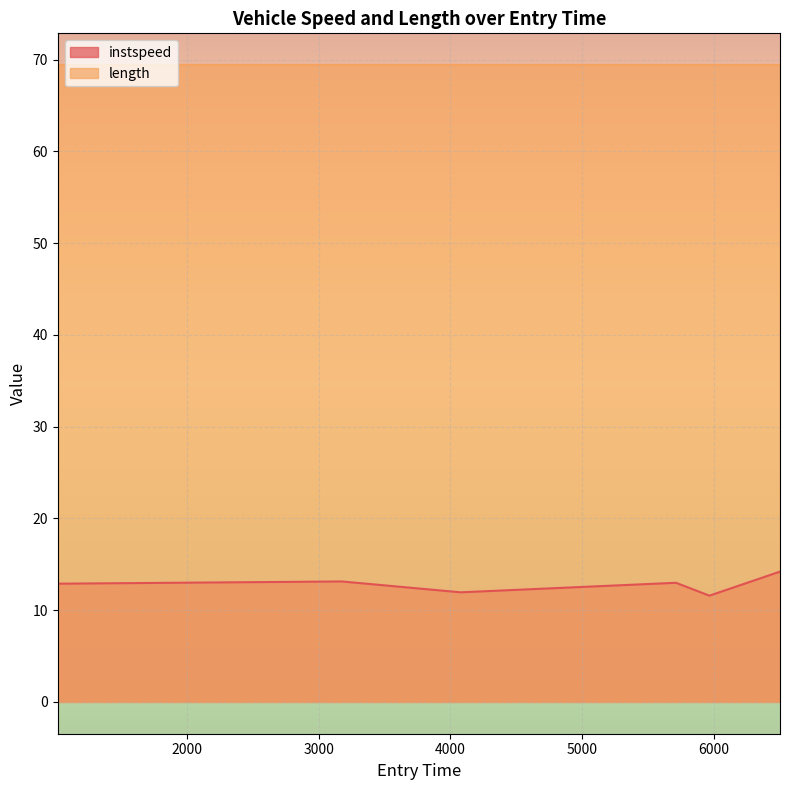

True or false: the data has more than 0 interior local peaks.

True